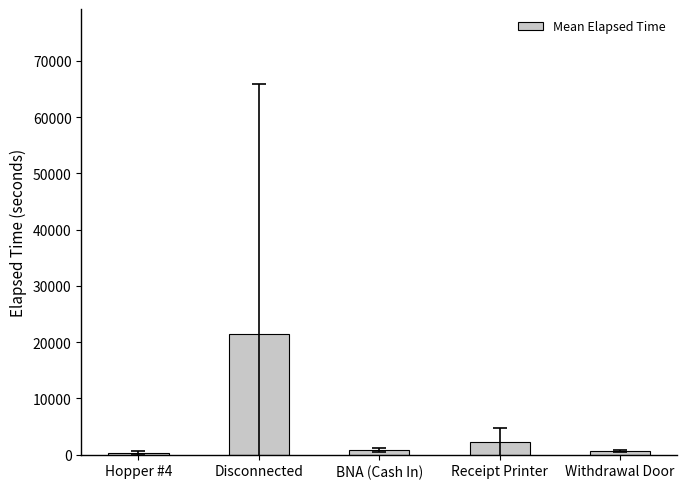

True or false: the data shows 2216.2 at Receipt Printer.

True